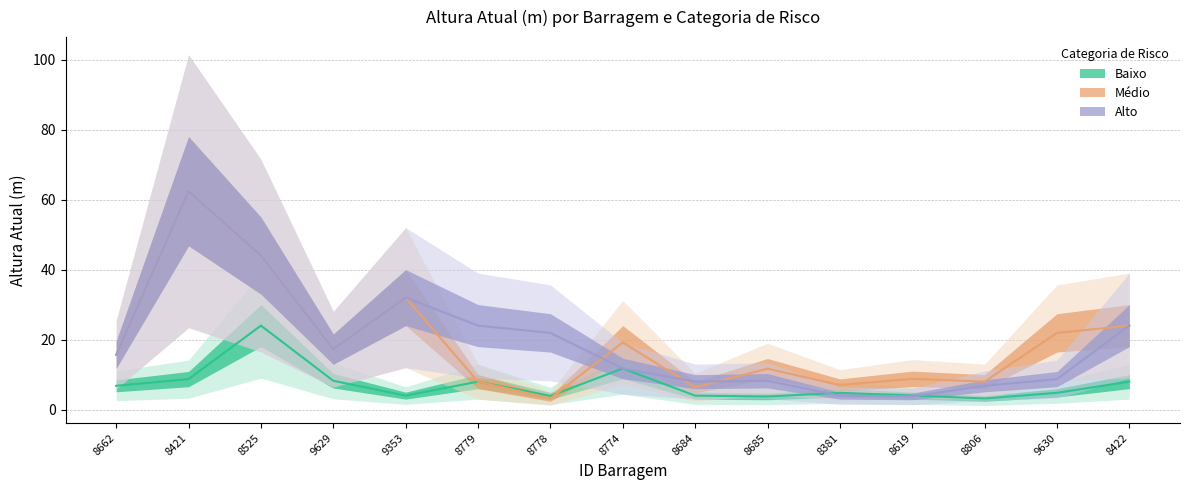

What is the total value across all series at 8422?

56.0